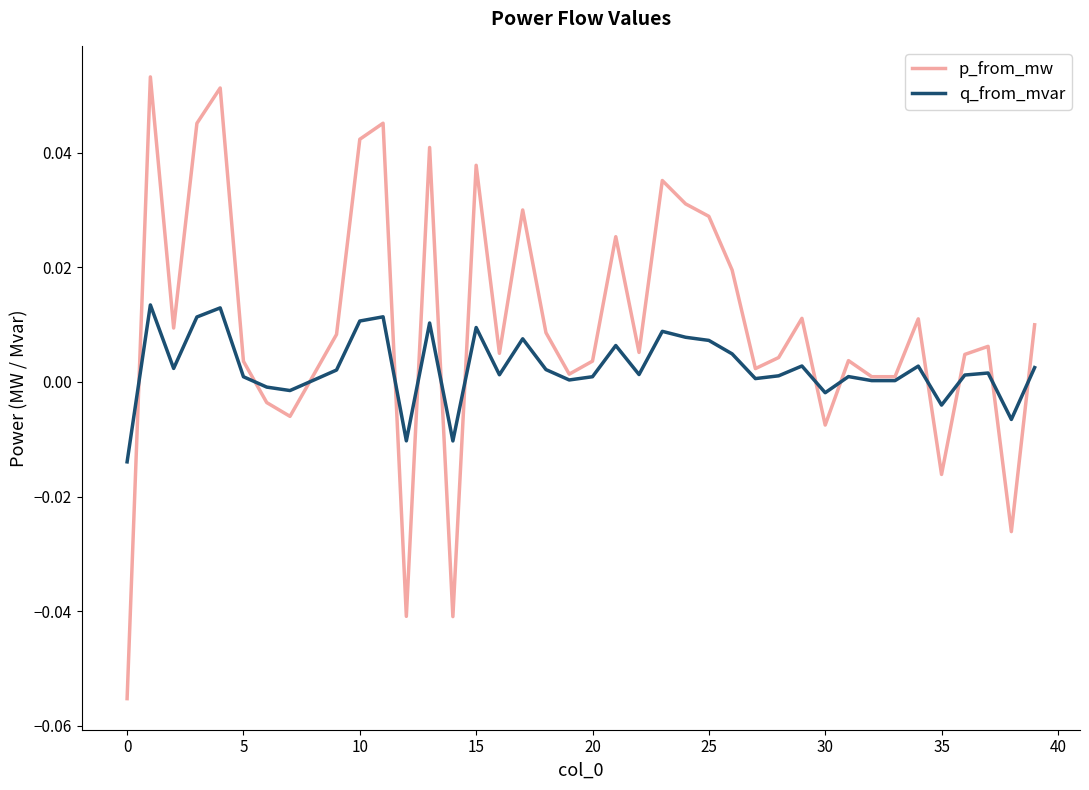

Which series has the largest total across all categories?

p_from_mw